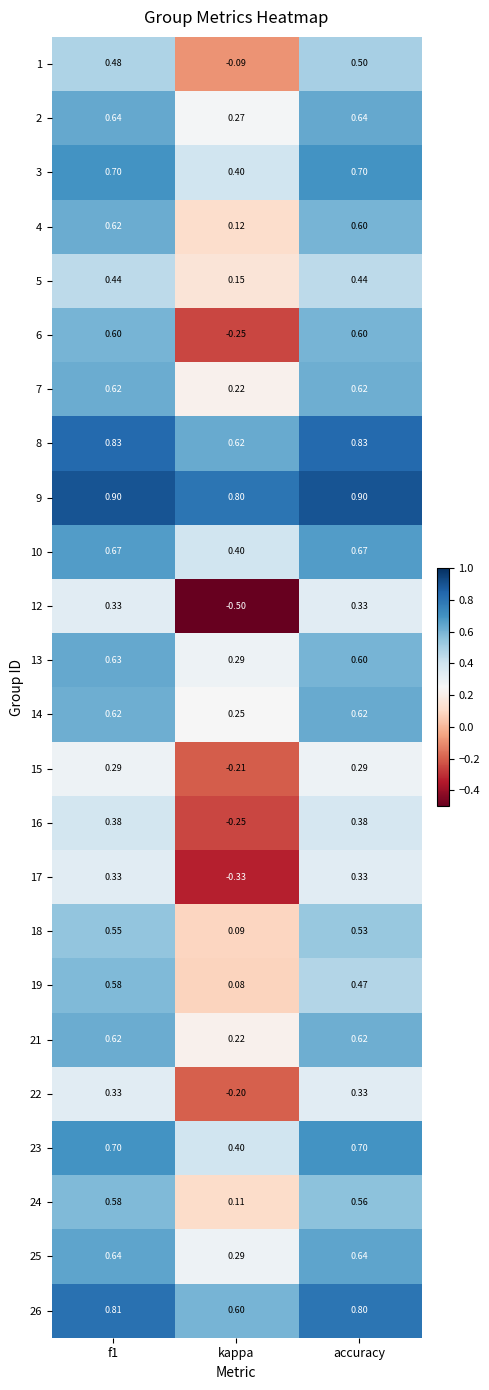

At which category does the chart reach its minimum across all series?

kappa